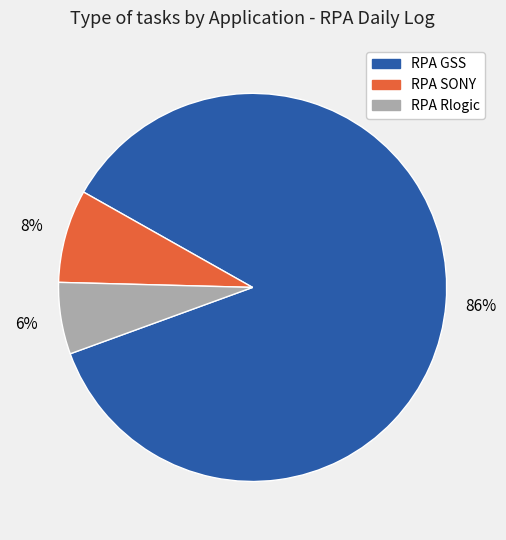

What is the largest slice in the pie chart?

RPA GSS